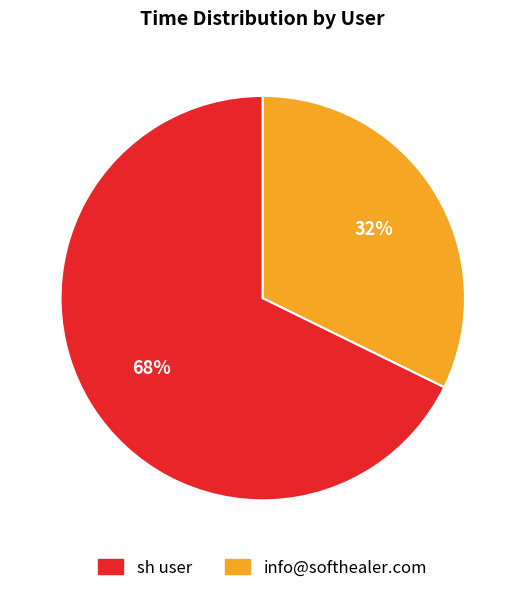

To the nearest percent, what portion does sh user represent?

68%